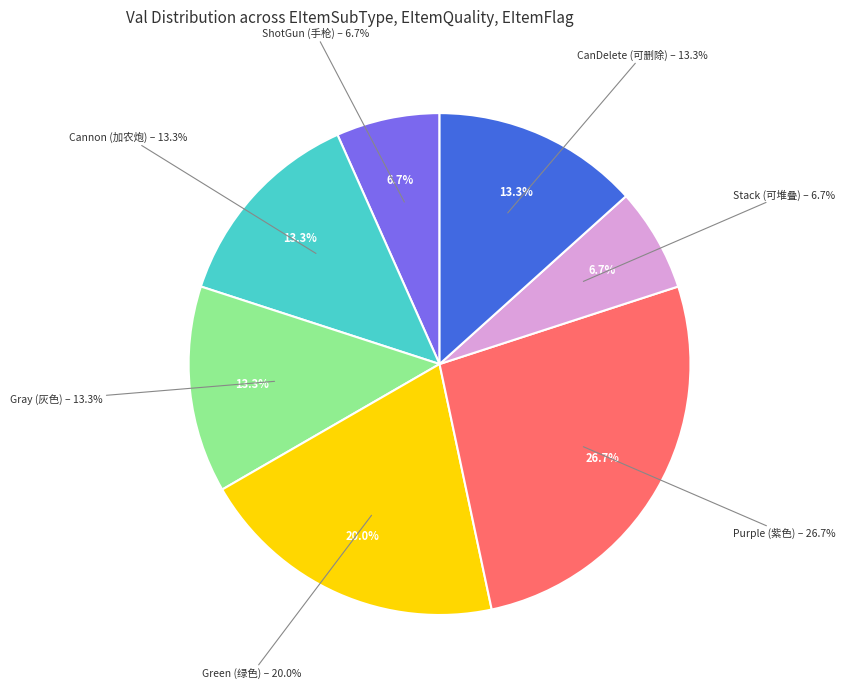

To the nearest percent, what is the combined percentage of Cannon (加农炮) and ShotGun (手枪)?

20%